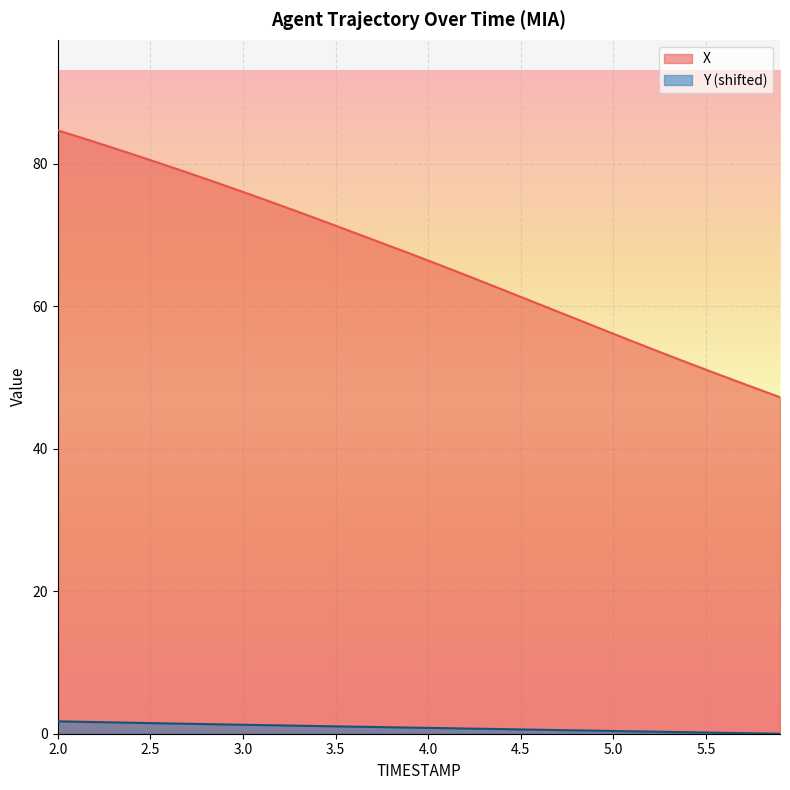

True or false: X and Y cross at least once.

False